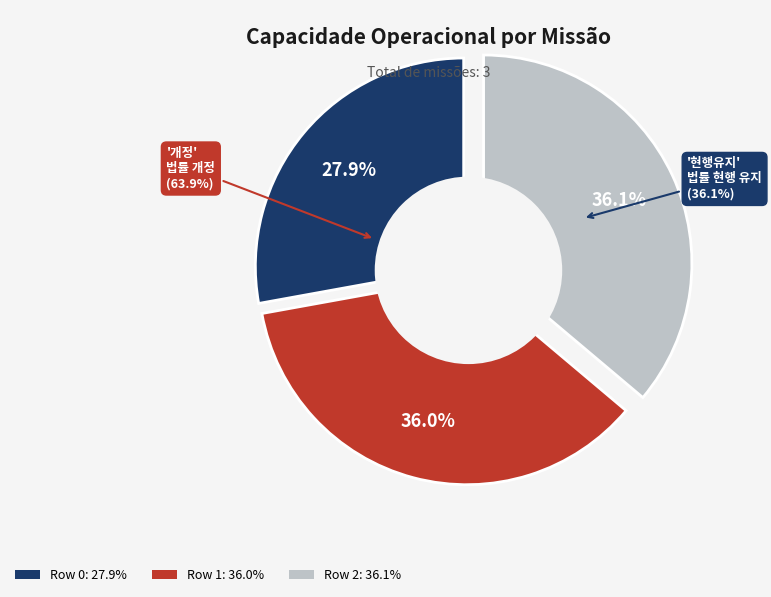

How much of the chart is everything except Row 2?

63.9%